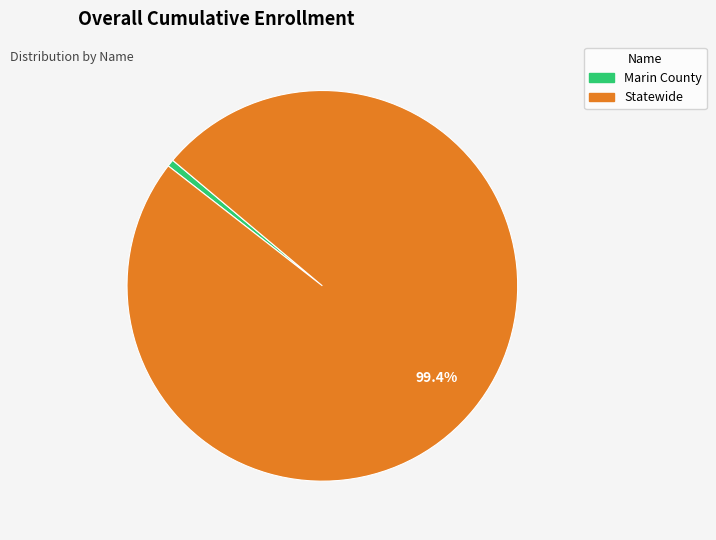

Rank the categories by value from highest to lowest.

Statewide, Marin County